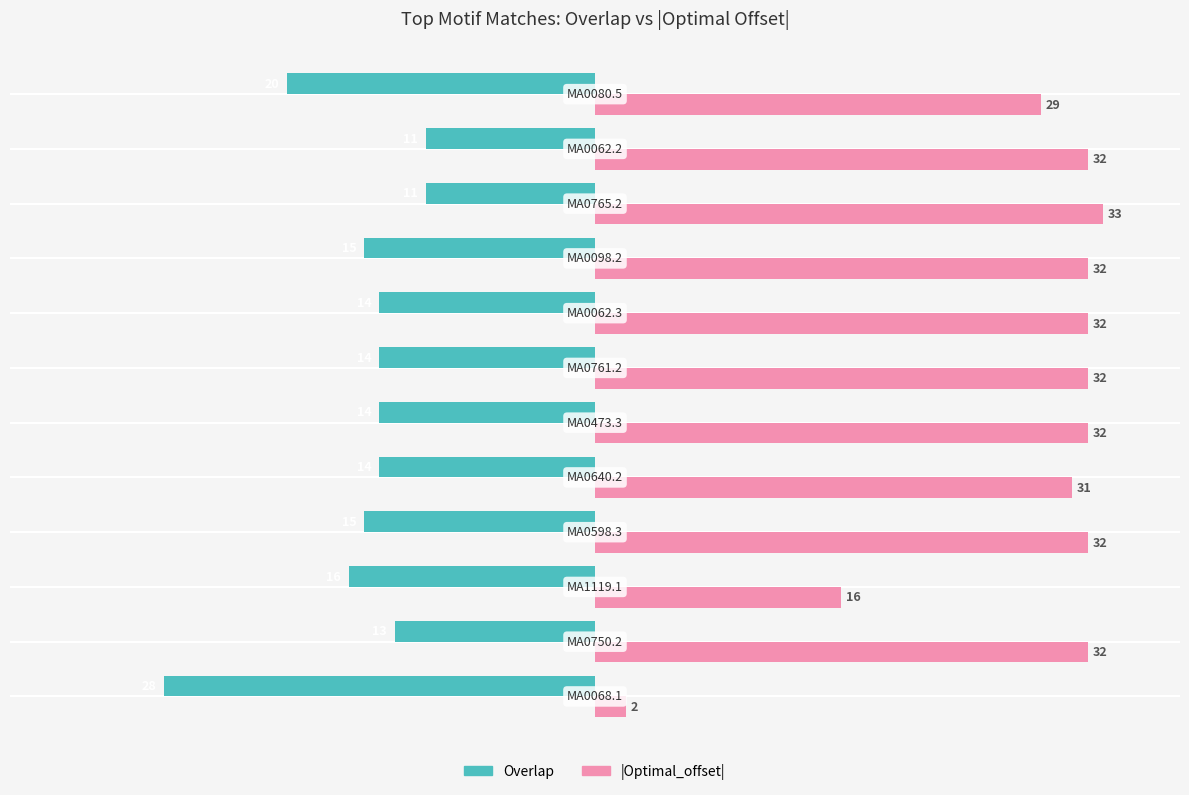

Which series has the largest range (max minus min)?

|Optimal_offset|